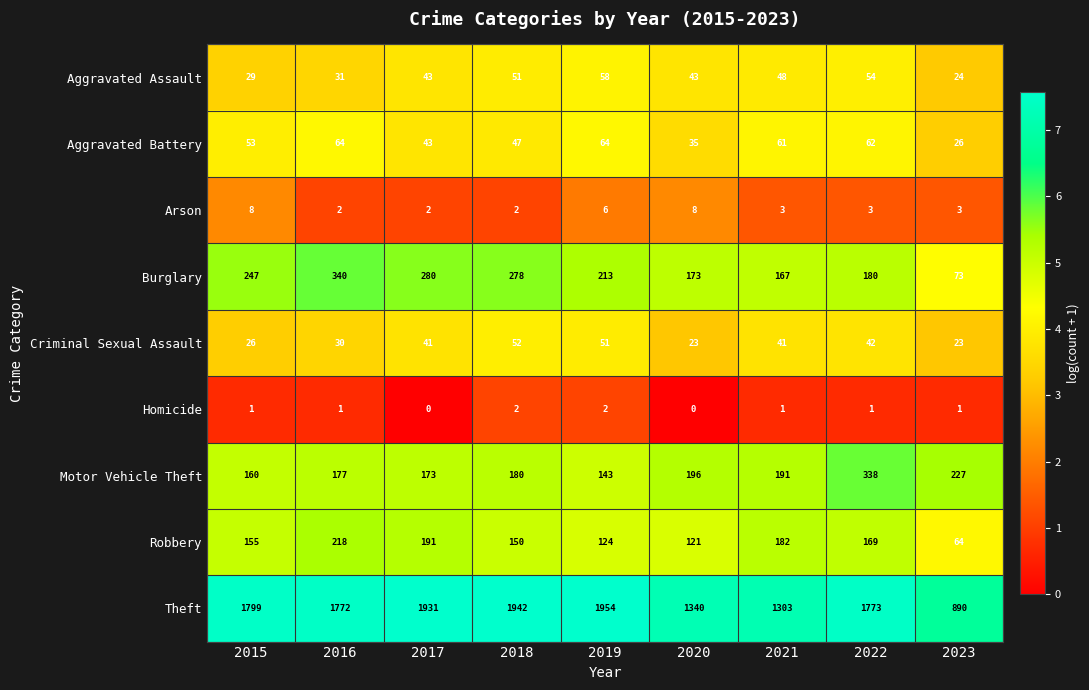

True or false: Motor Vehicle Theft has a value of 227 at 2023.

True